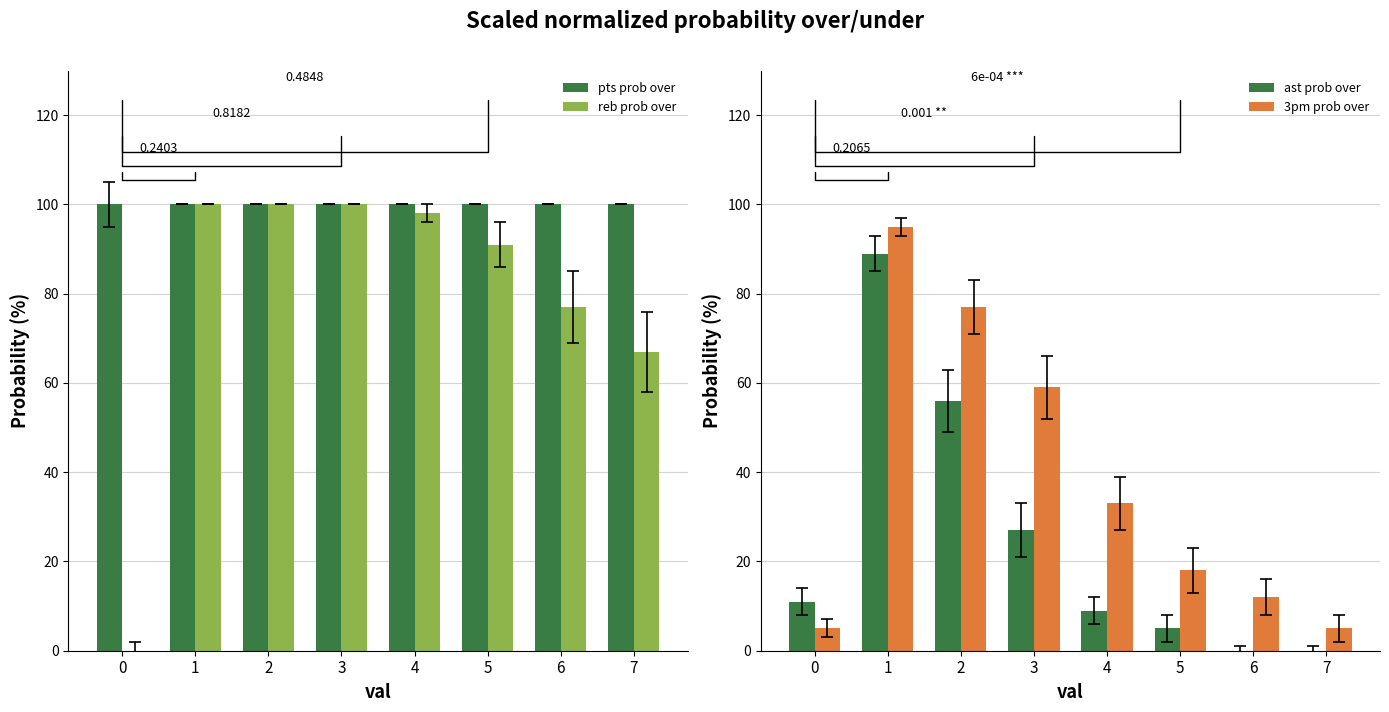

What is the maximum value for reb prob over?

100